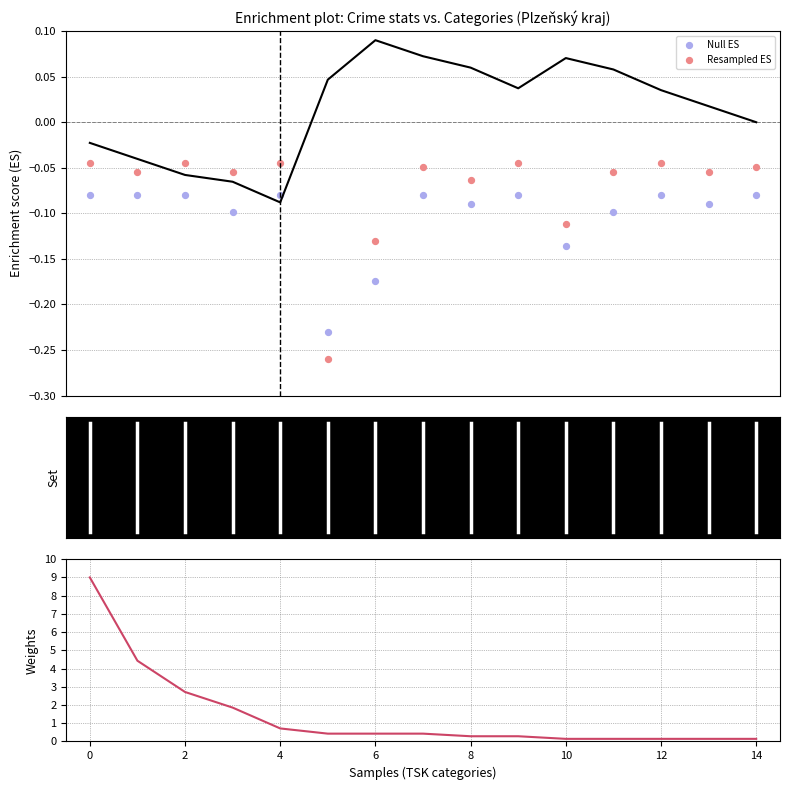

Which series contains the highest Y value?

Weights